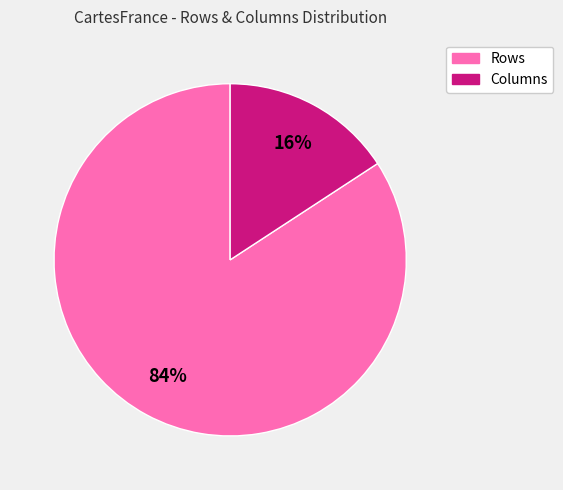

Is it true that Rows is 84% of the pie?

True